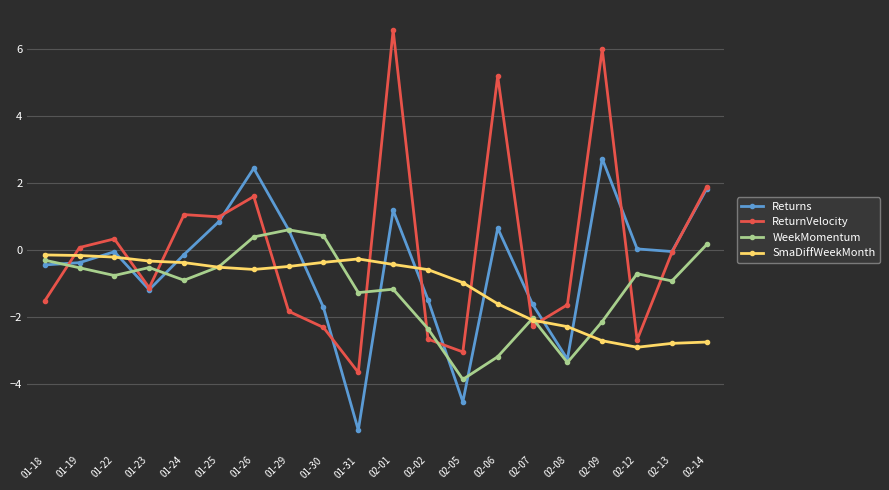

List the series in order of their peak value, lowest first.

SmaDiffWeekMonth, WeekMomentum, Returns, ReturnVelocity